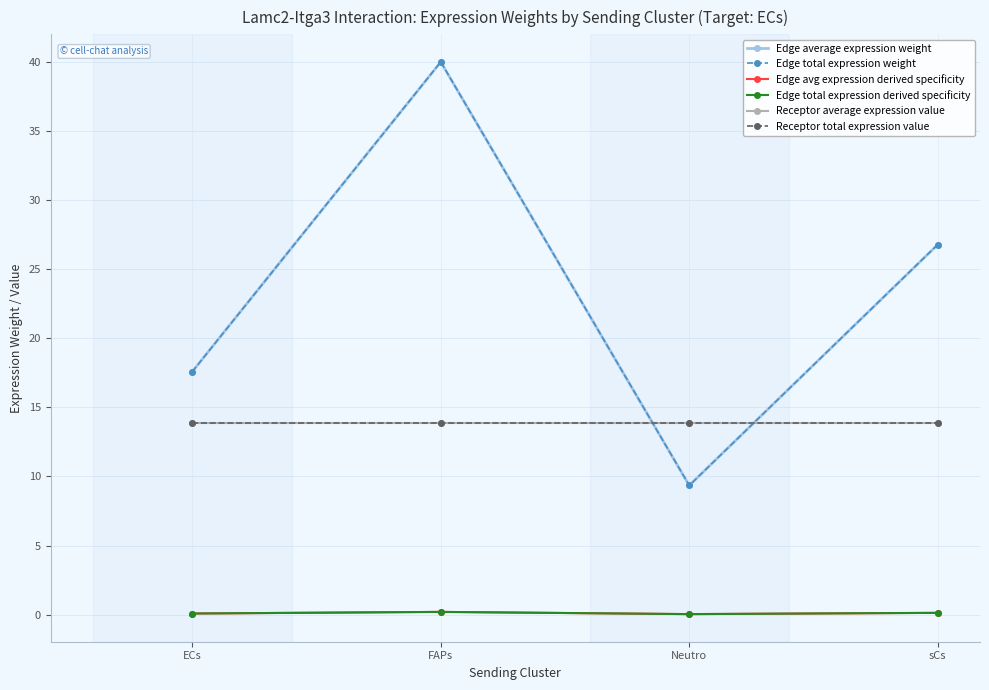

Does the chart have visible grid lines?

Yes